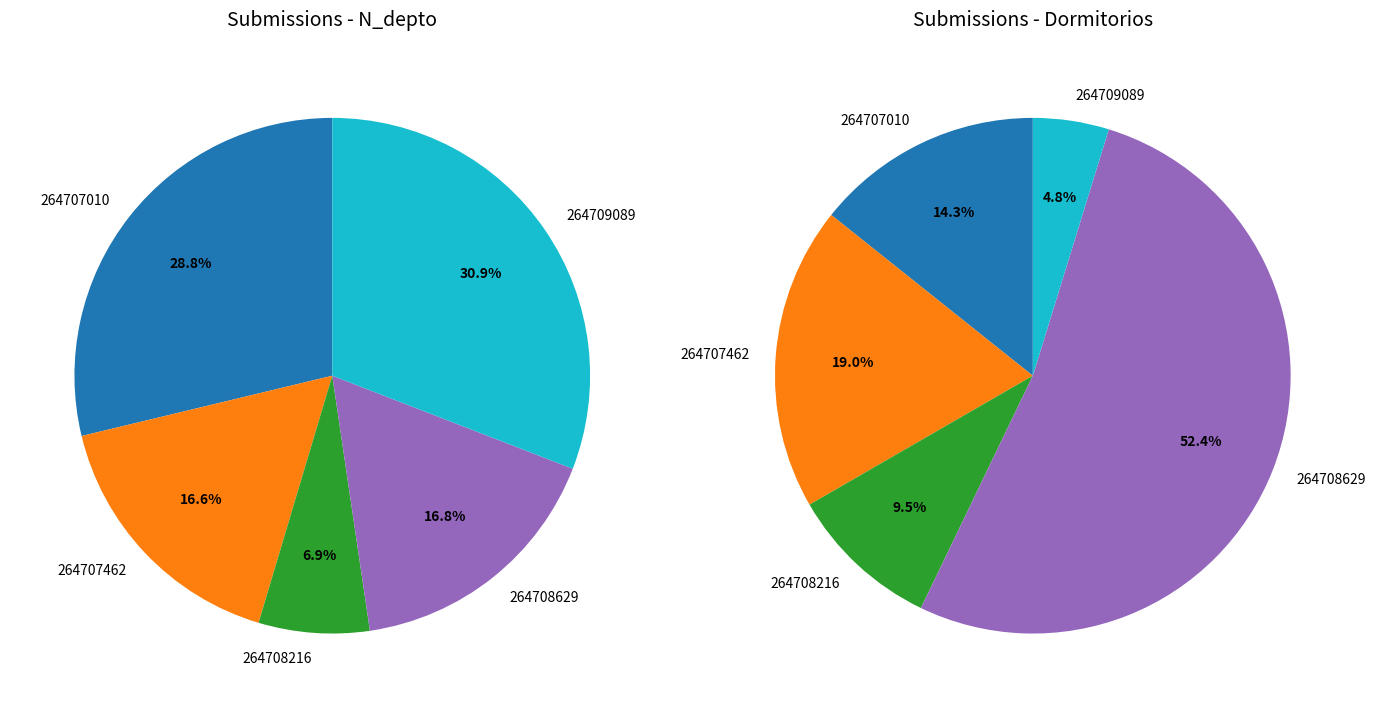

To the nearest percent, what portion does 264707010 represent?

29%